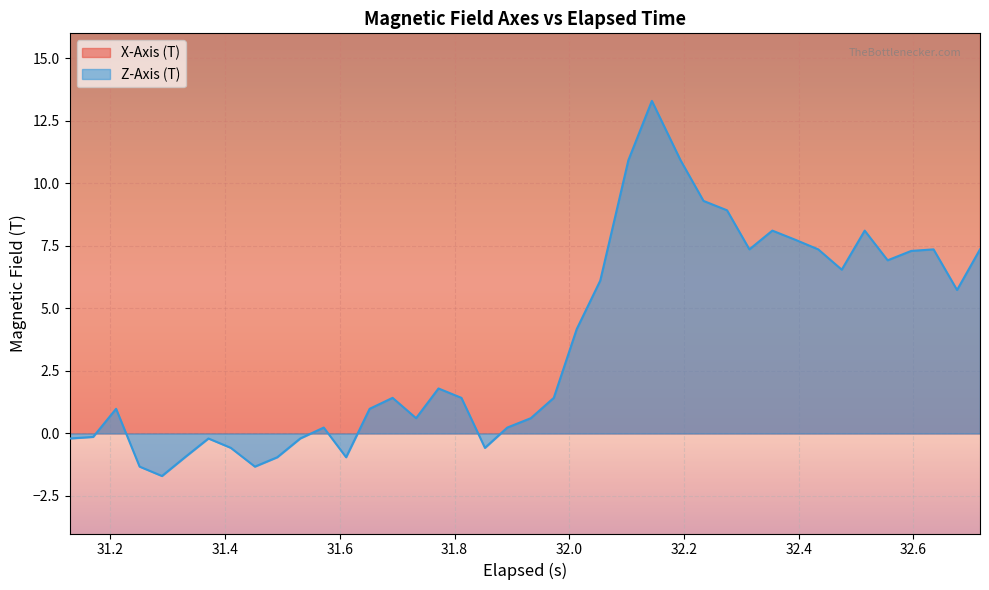

What is the greatest value displayed?

20.0